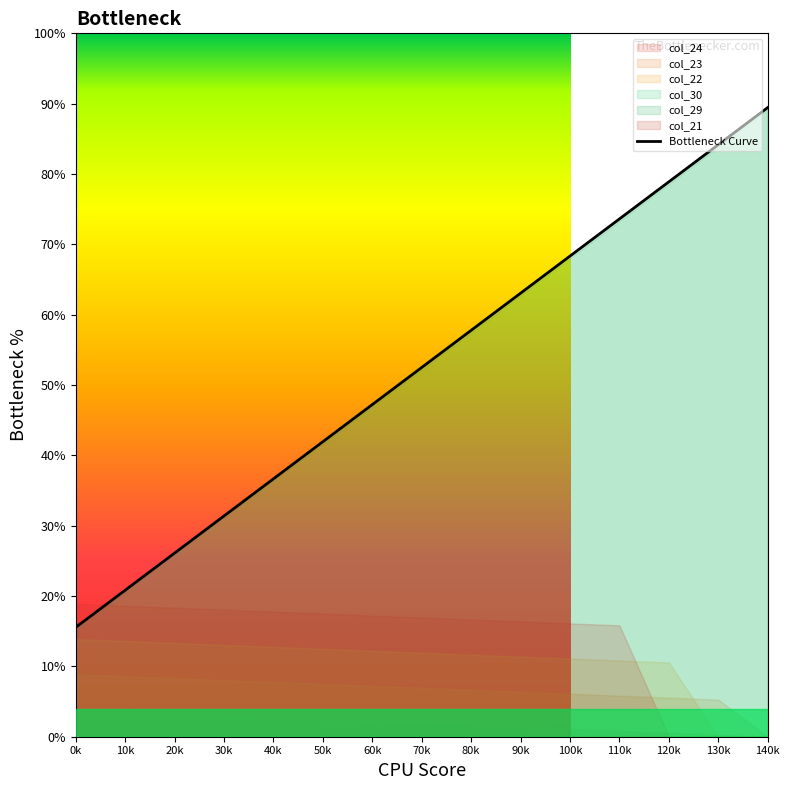

What position from the right is 40k?

11